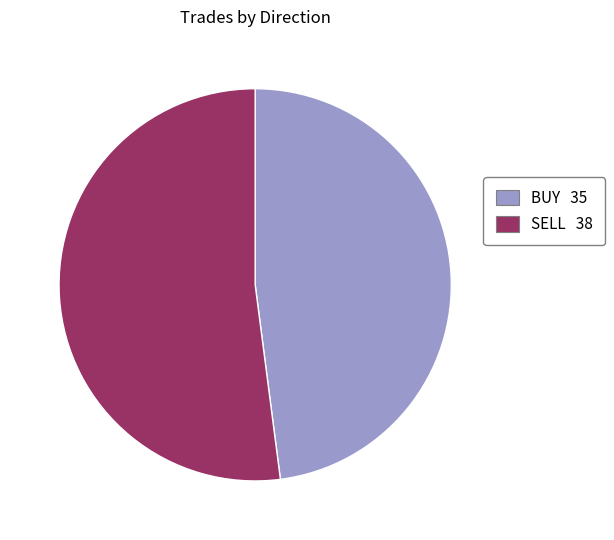

Which slice is the smallest?

BUY